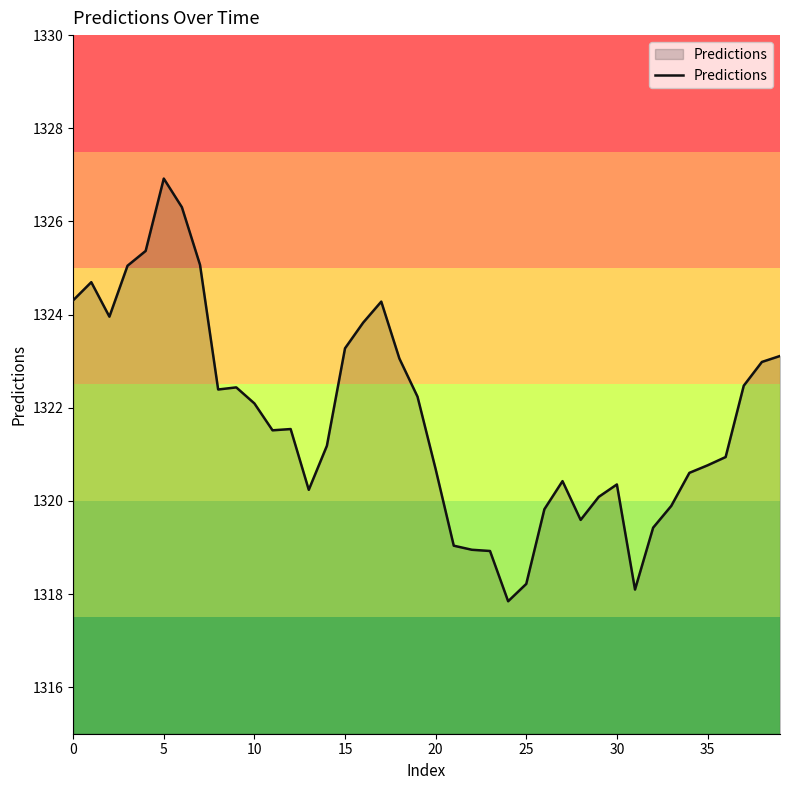

What is the smallest value displayed?

1317.8